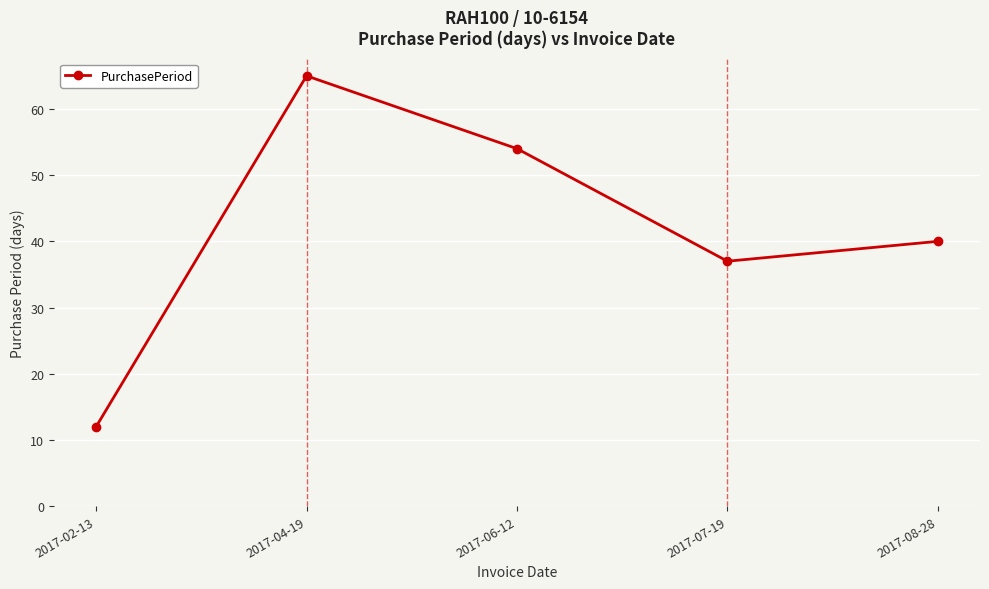

How many lines are shown in the chart?

1